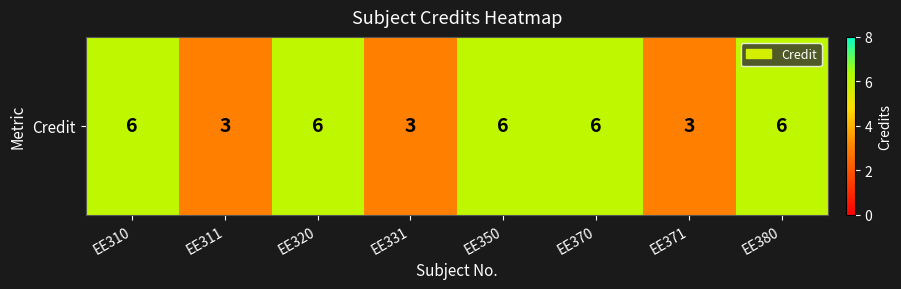

How many data points are less than 6?

3